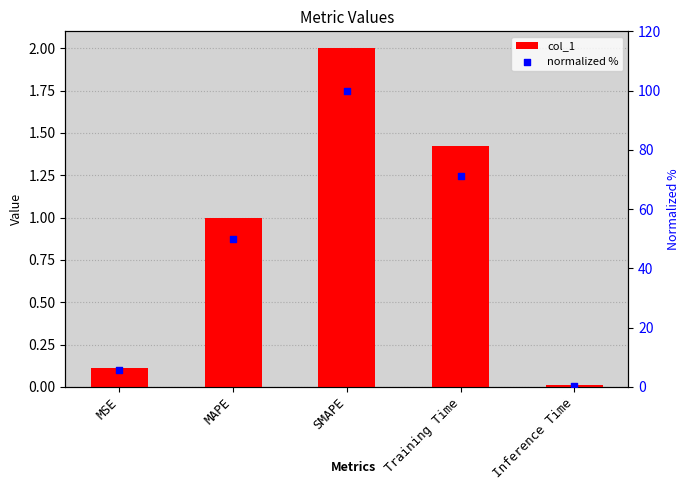

Which series has the largest Y range (max minus min)?

normalized %